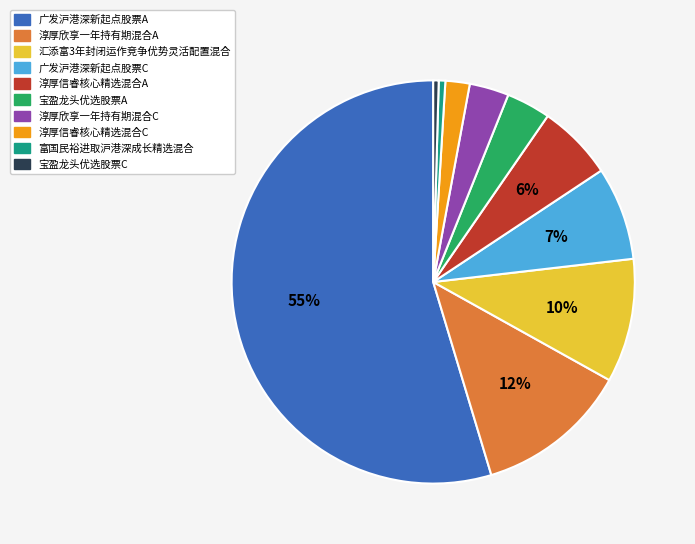

Do 宝盈龙头优选股票C and 富国民裕进取沪港深成长精选混合 together represent more than half of the pie?

No